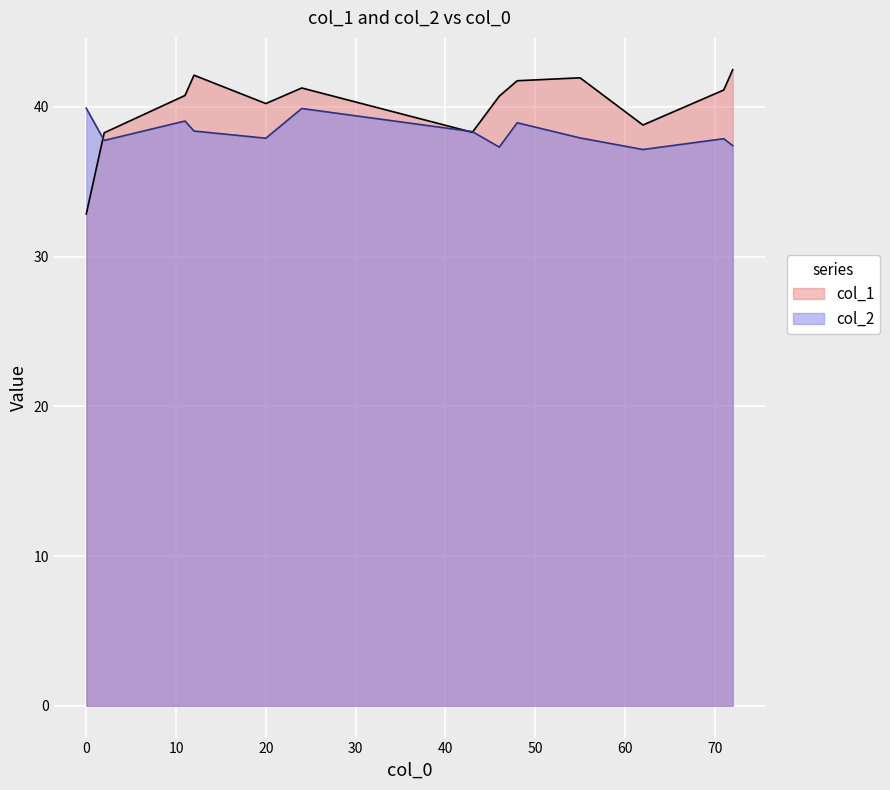

Which series has the widest spread of values?

col_1